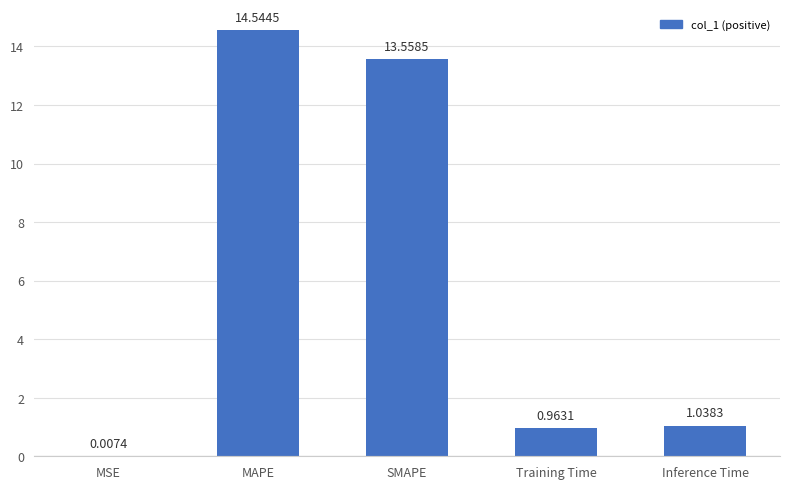

How many data points does each series have?

5